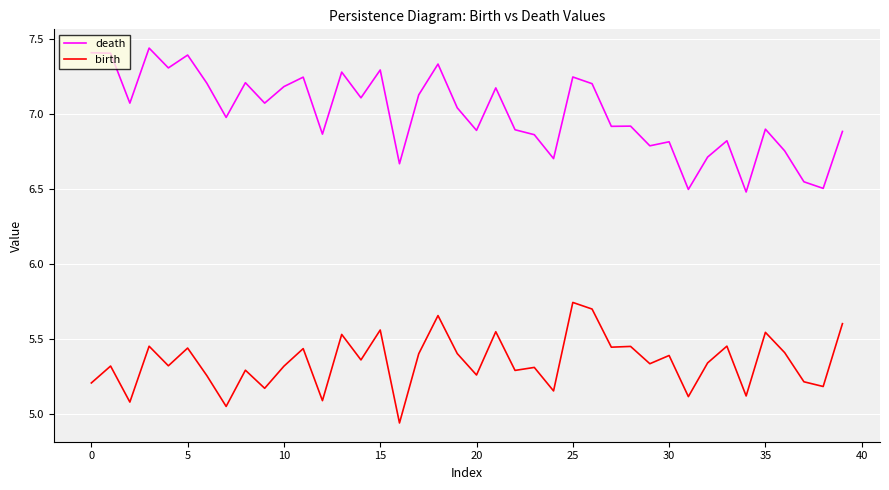

Which series has the widest spread of values?

death